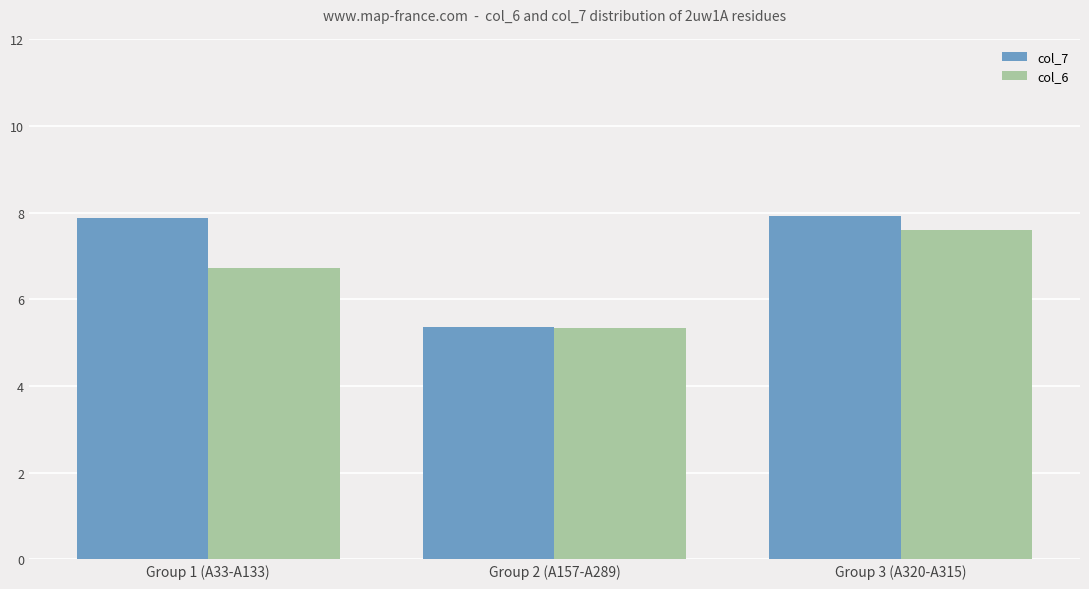

How many values in the col_7 series are below 7?

1